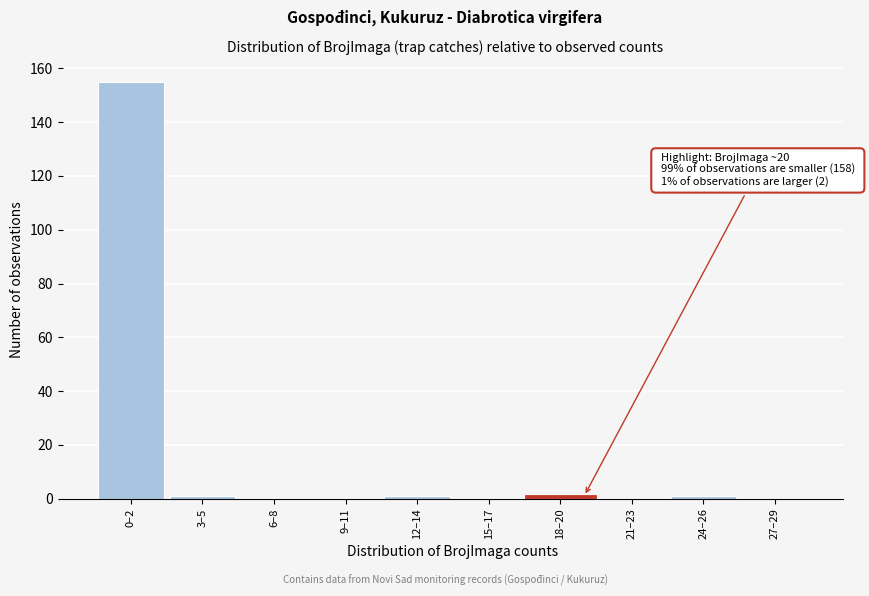

Reading right to left, extract all data points from this chart.

27–29=0	24–26=1	21–23=0	18–20=1	15–17=0	12–14=1	9–11=0	6–8=0	3–5=1	0–2=155